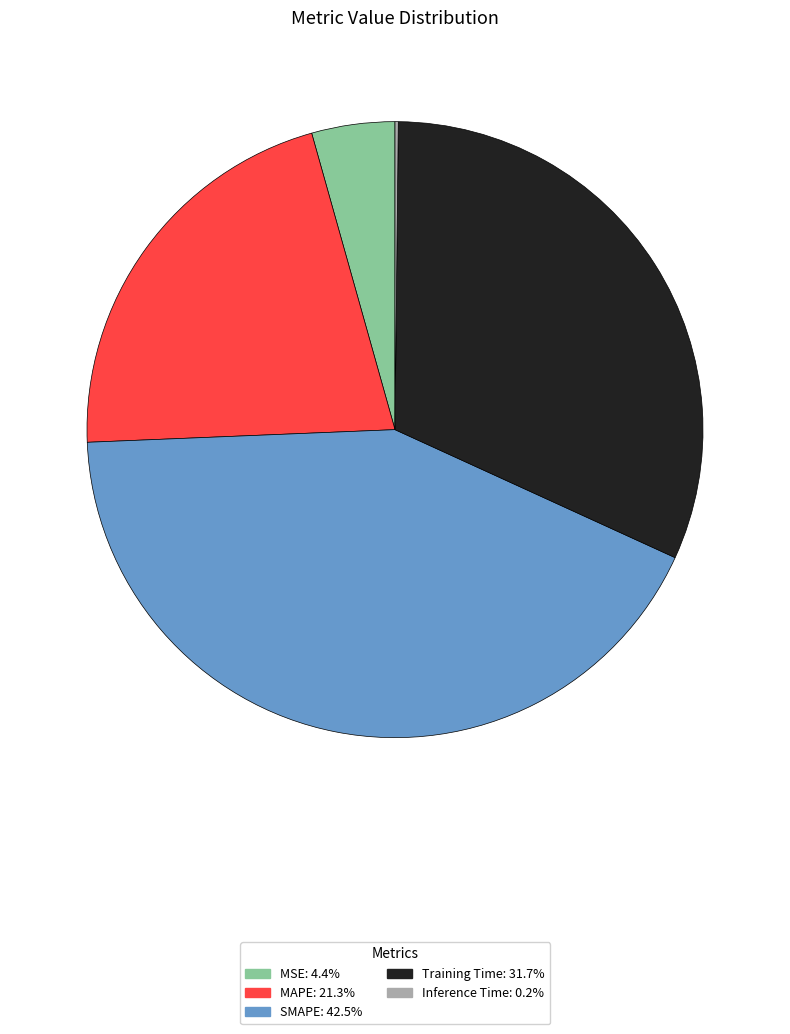

Is there a majority slice in this chart?

No